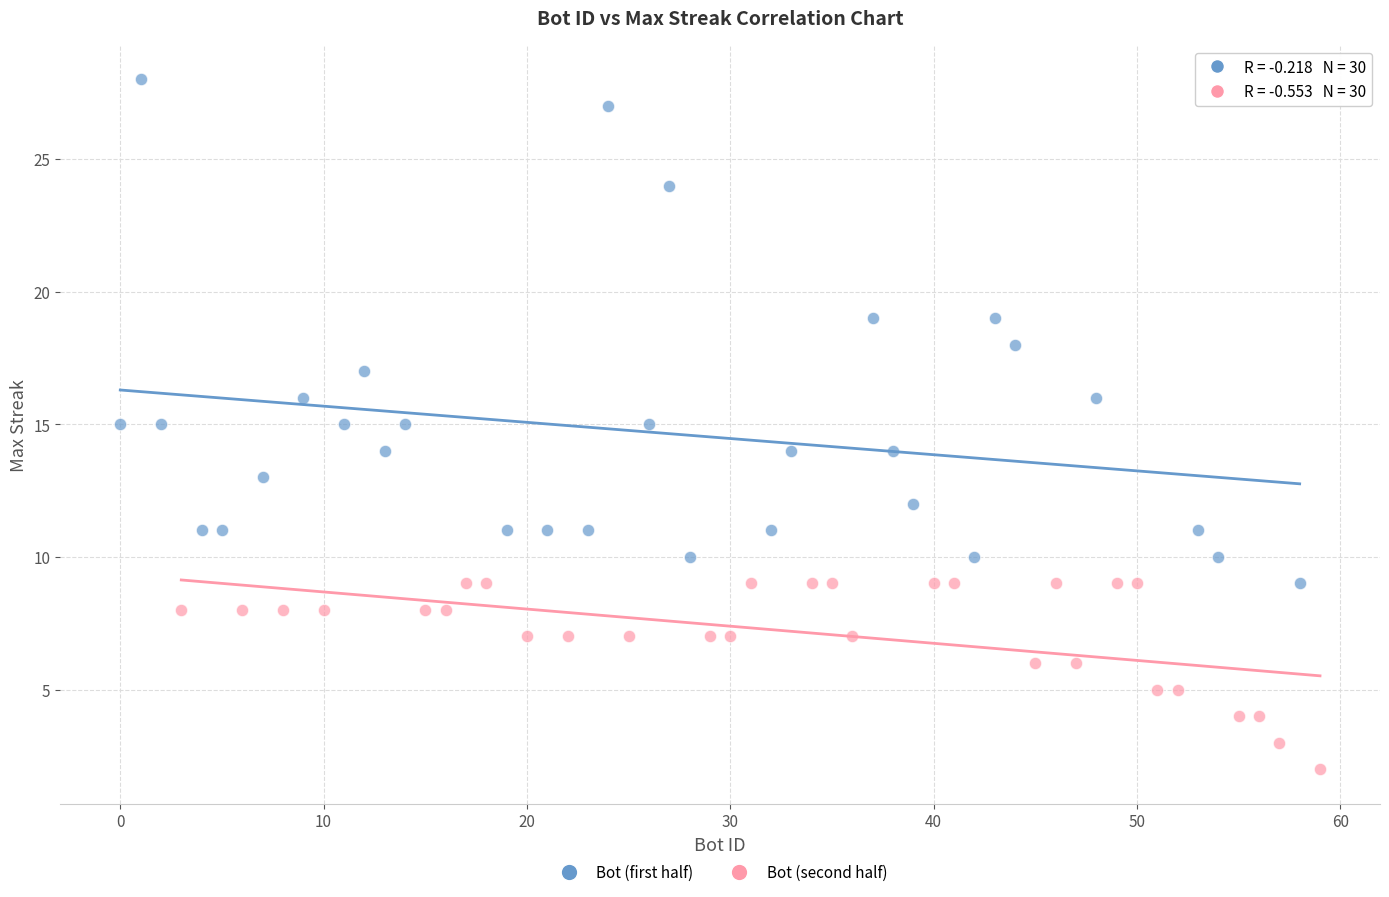

Which series reaches the maximum Y coordinate?

Bot (first half)